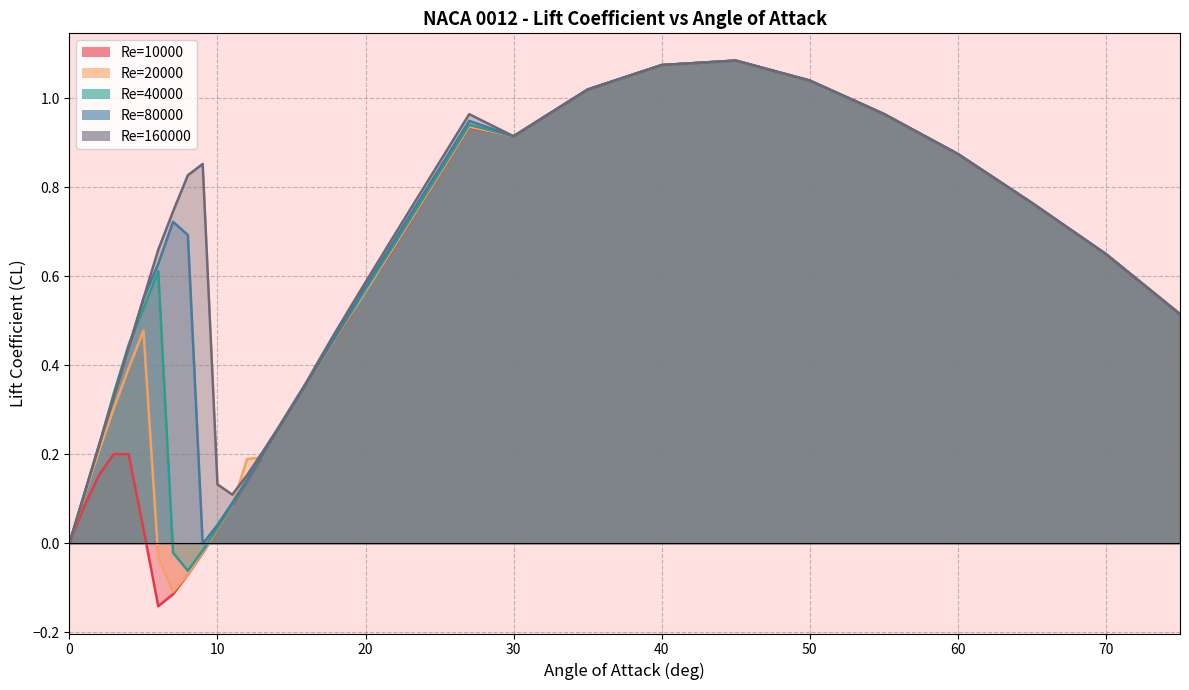

List the labels in order of Re=10000 value, largest first.

45, 40, 50, 35, 55, 27, 30, 26, 60, 25, 24, 65, 23, 22, 70, 21, 20, 75, 19, 18, 17, 16, 15, 14, 3, 4, 13, 2, 12, 11, 1, 5, 10, 0, 9, 8, 7, 6